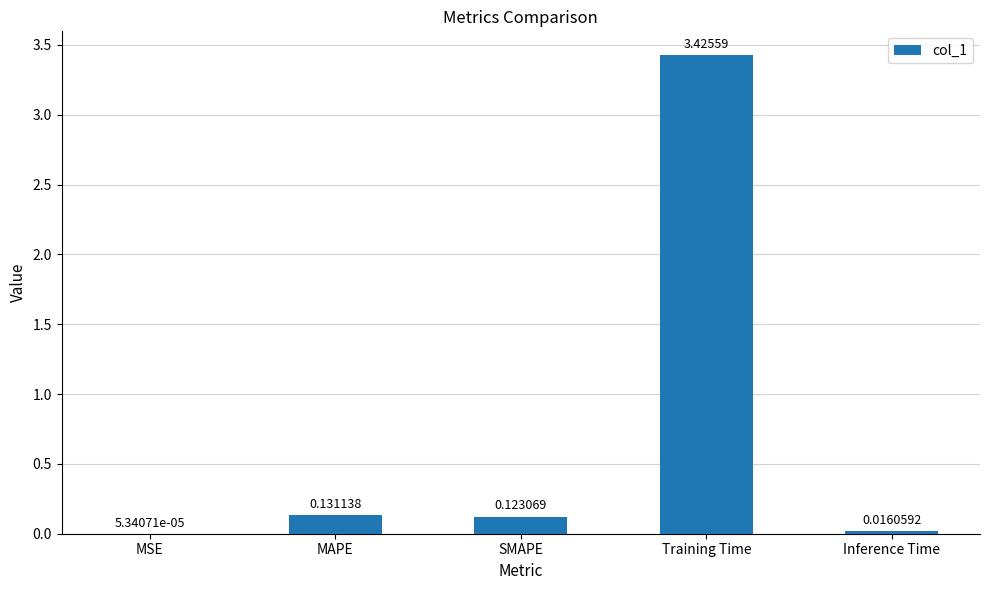

How many data points does each series have?

5